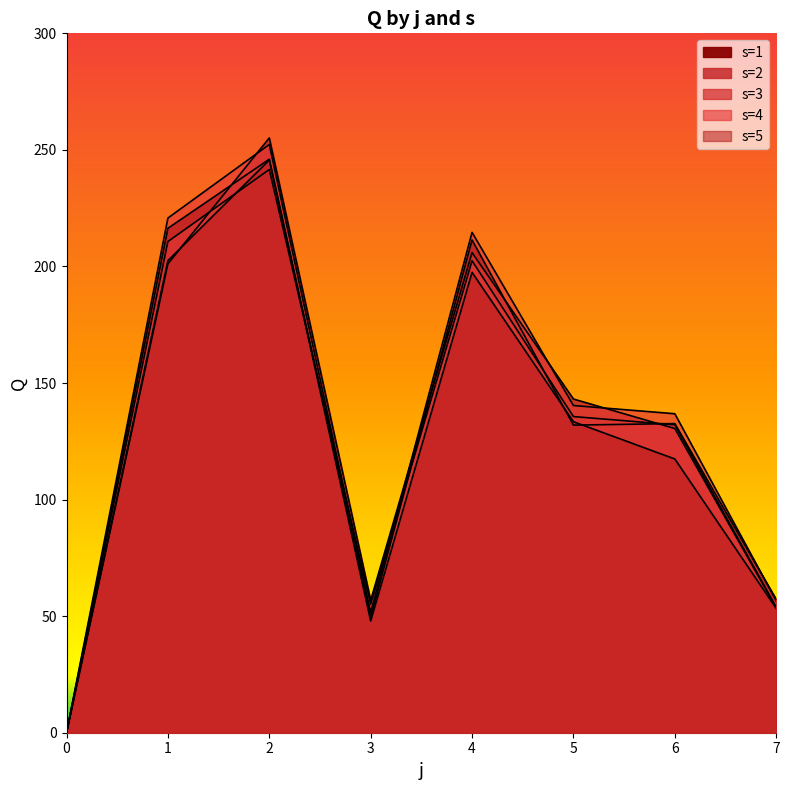

List the labels in order of s=5 value, smallest first.

0, 3, 7, 6, 5, 4, 1, 2